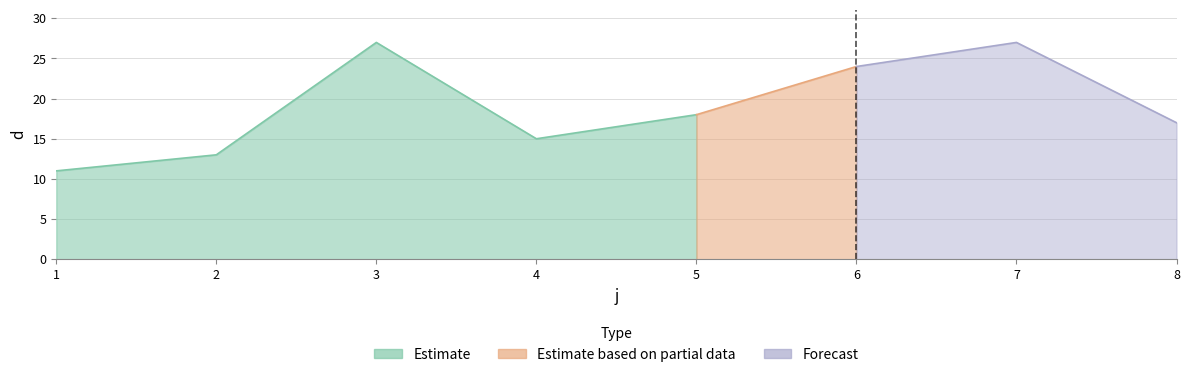

What is the difference between the values at 6 and 4?

9